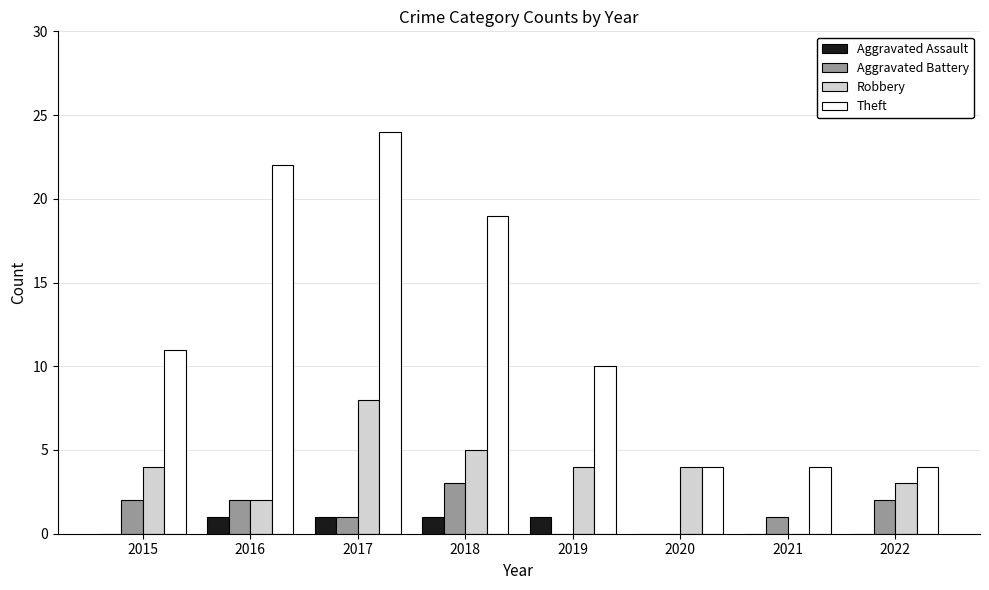

How many data points does each series have?

8